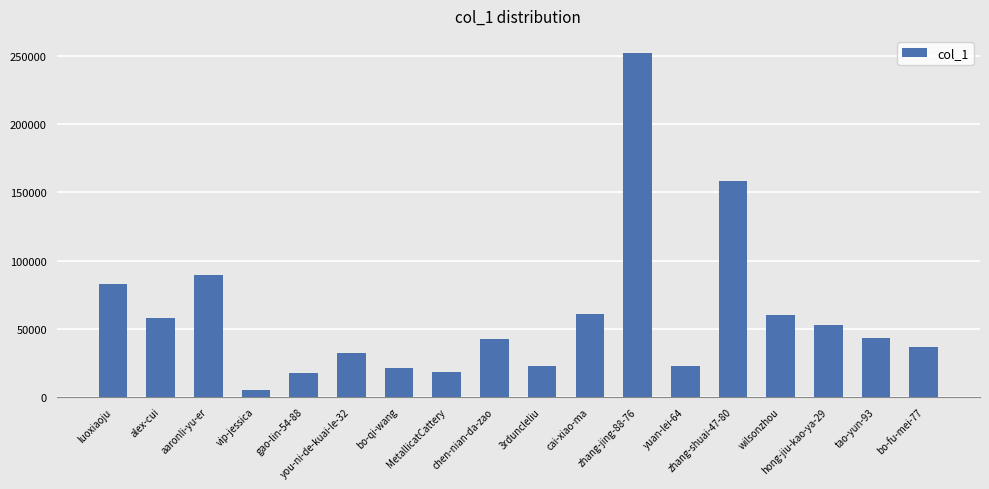

What is the maximum value shown in the chart?

252210